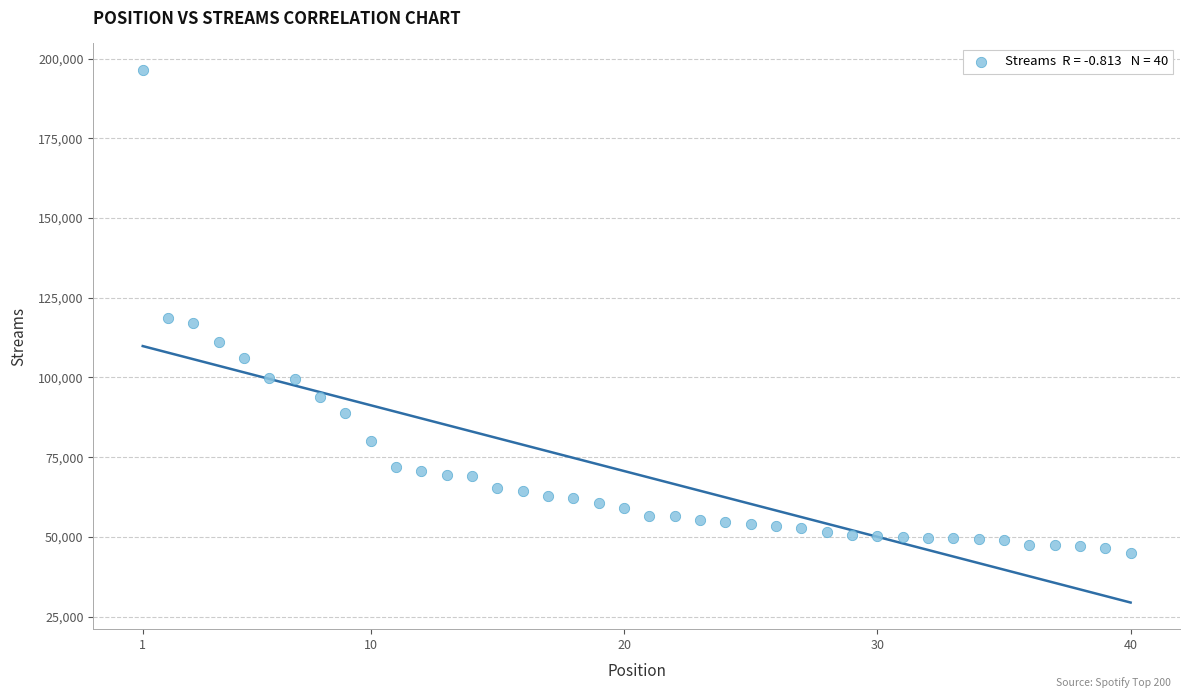

What is the range of Y values (max minus min)?

151442